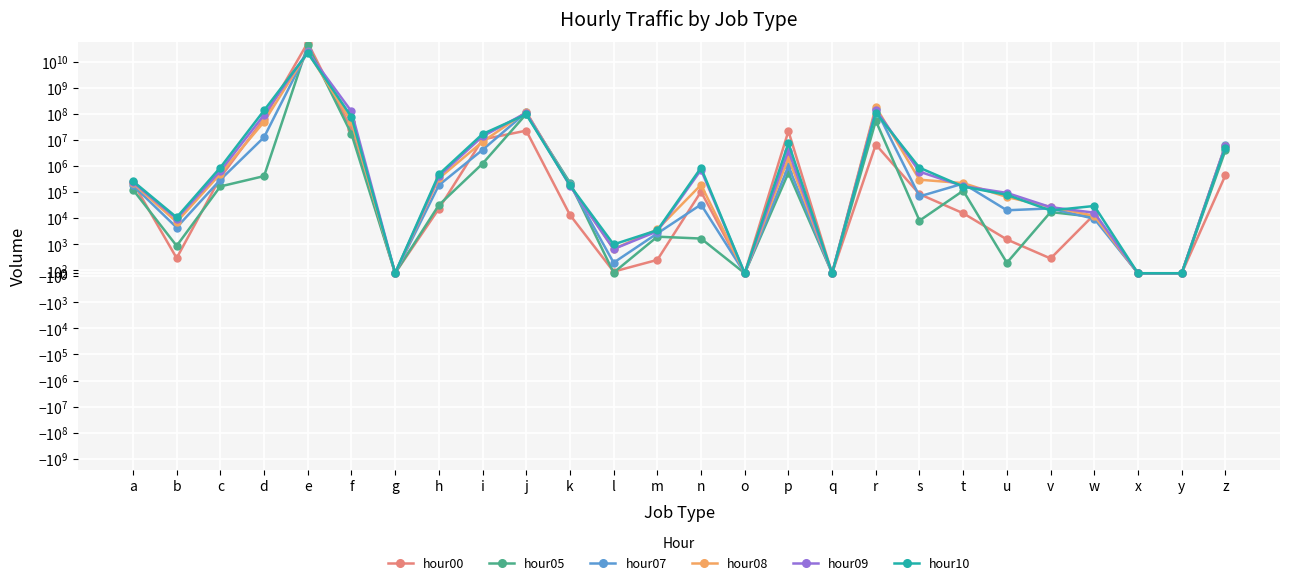

What is the total value across all series at w?

92282